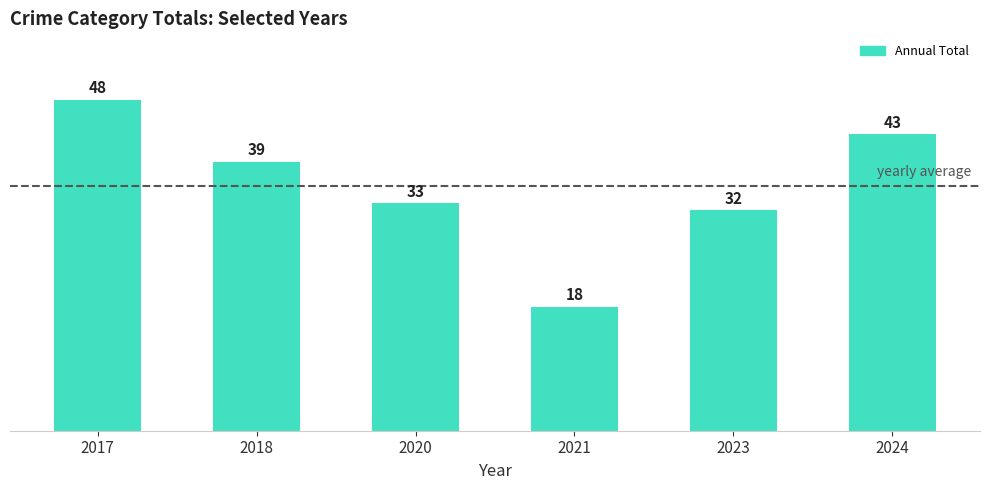

What is the value of the 3rd bar from the left?

33